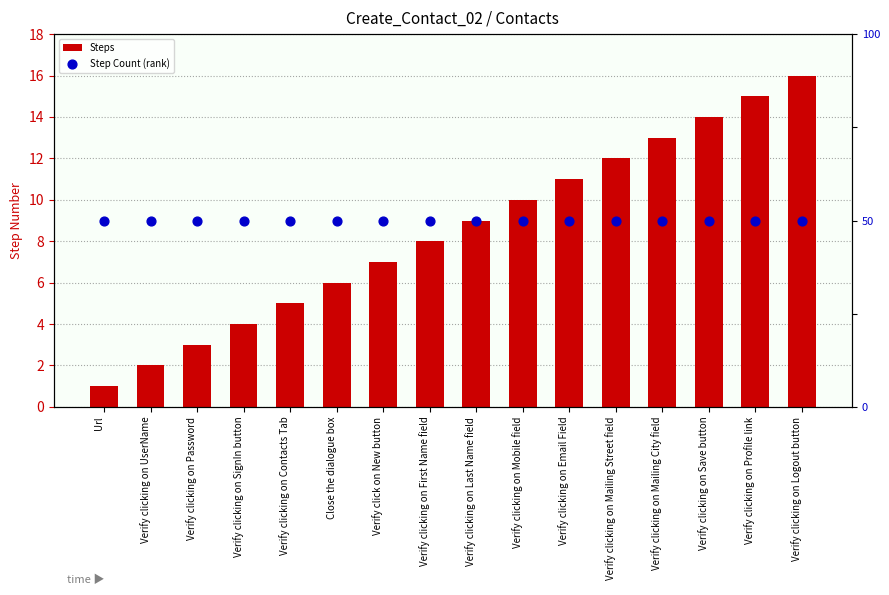

Which series reaches the maximum Y coordinate?

Steps